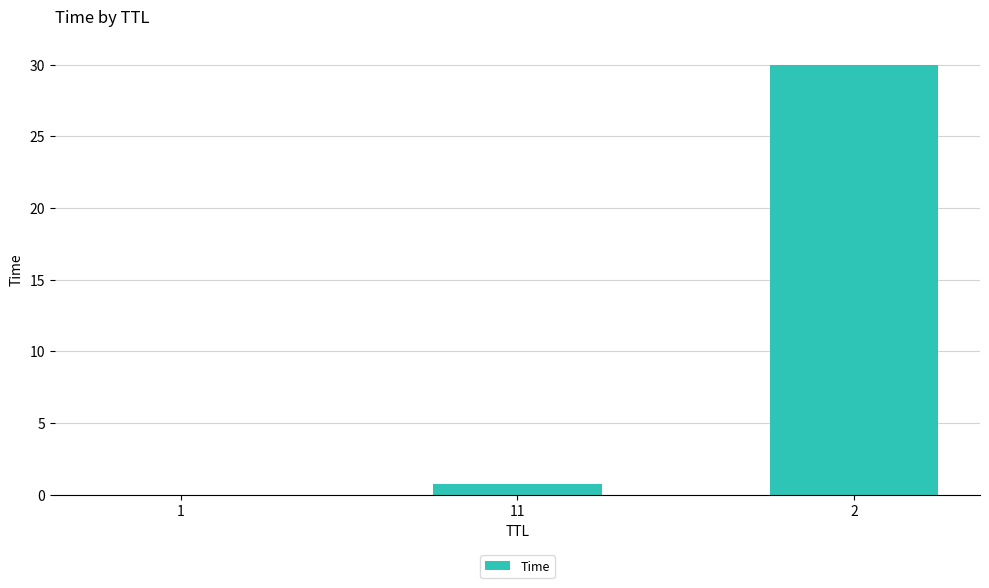

What value does the data have at 2?

30.0